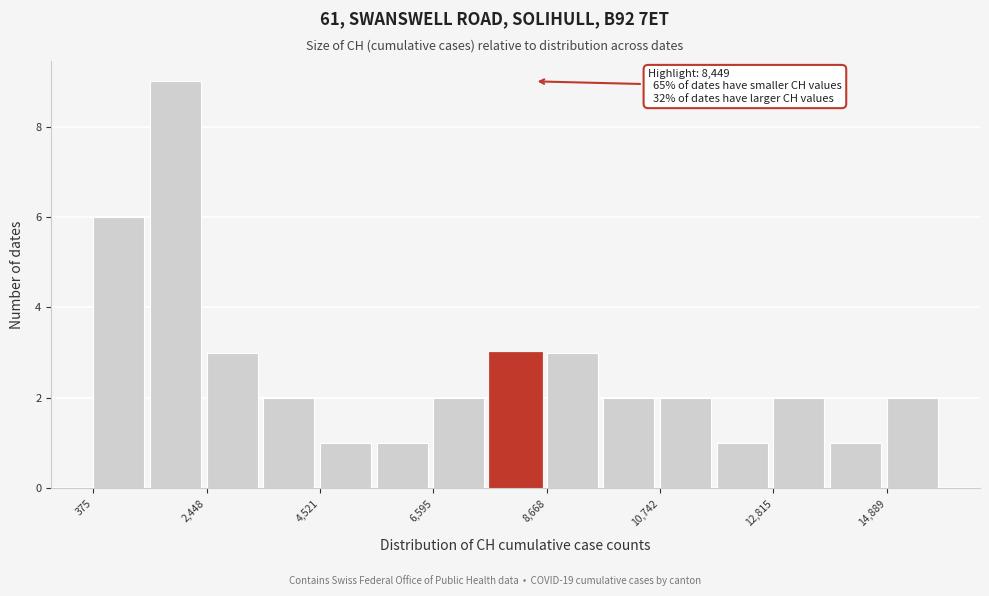

Read against the x-axis, roughly where is the centre of the tallest bar?

2000